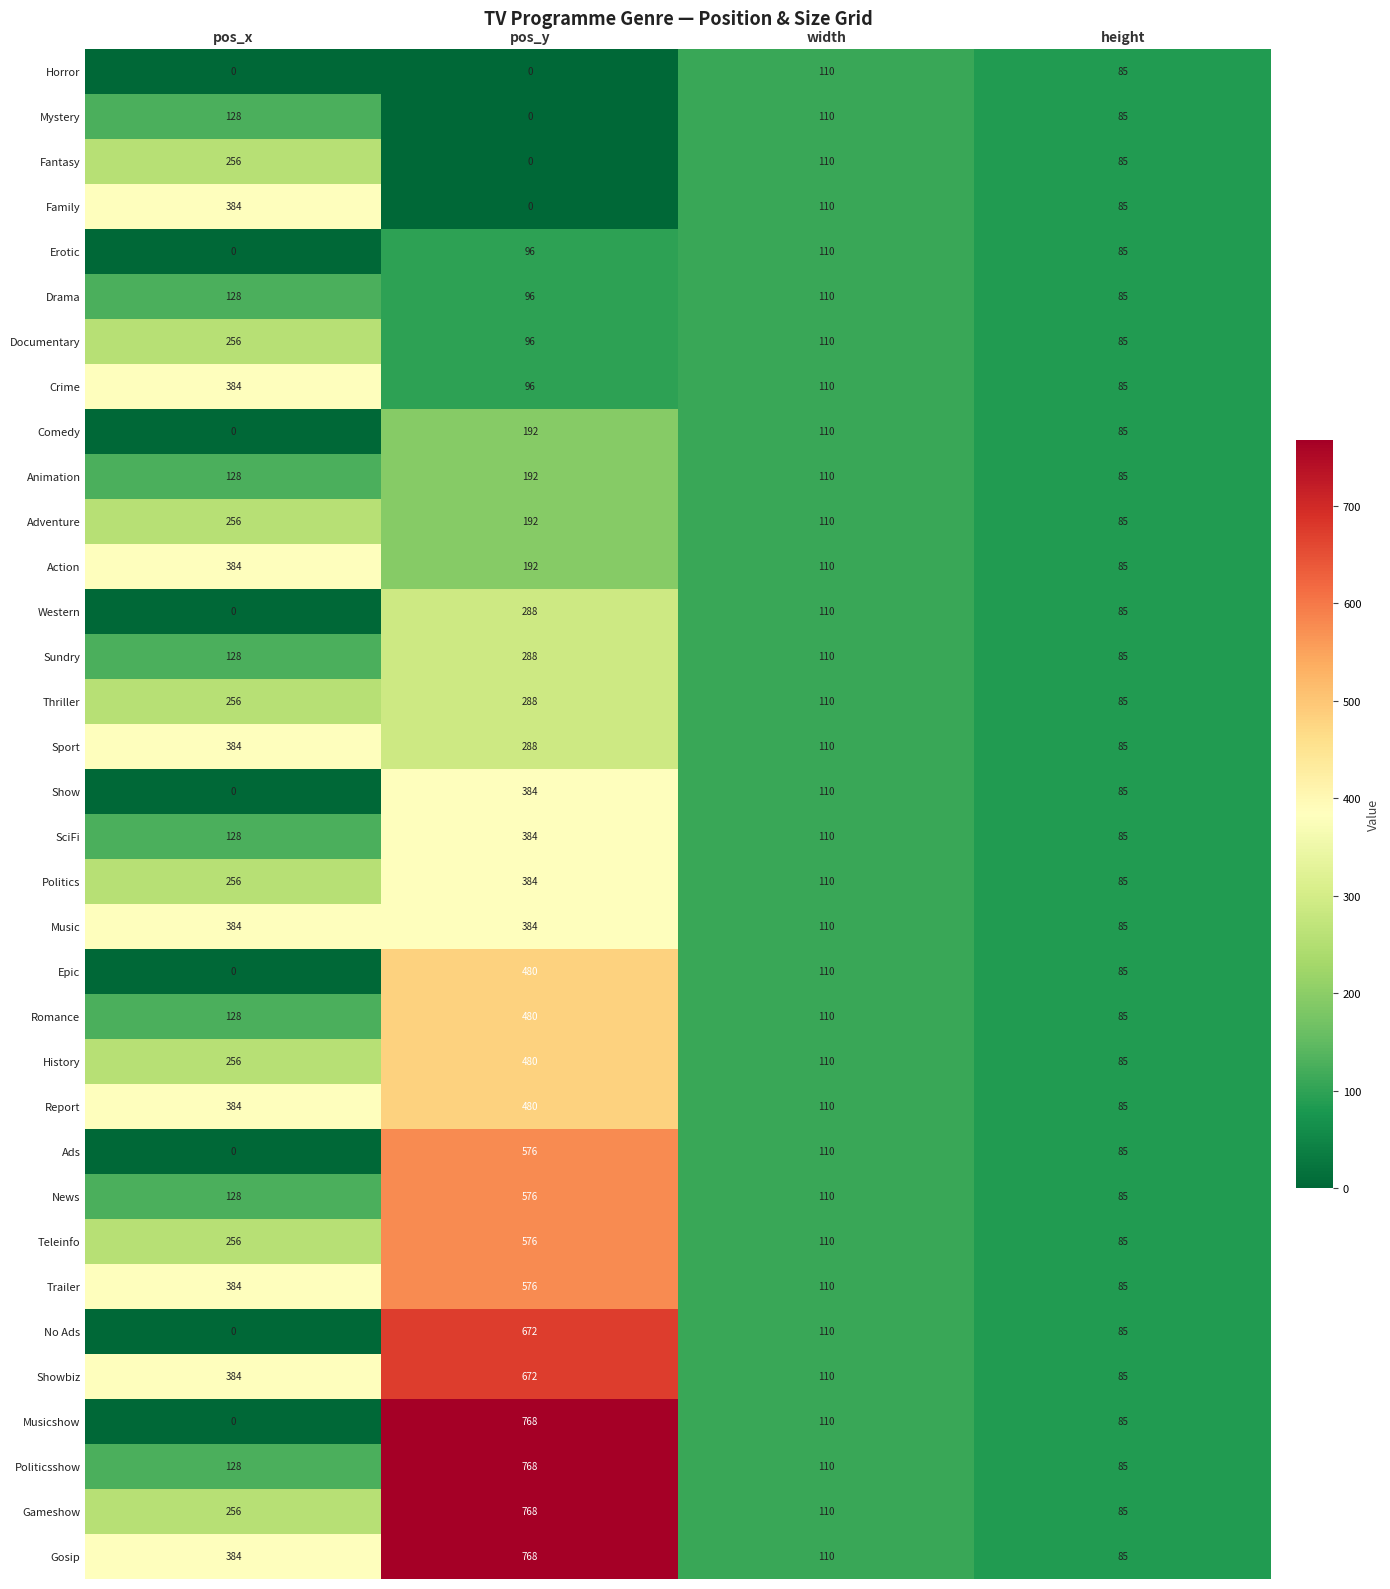

What is the difference between the second highest and minimum values in the Mystery series?

110